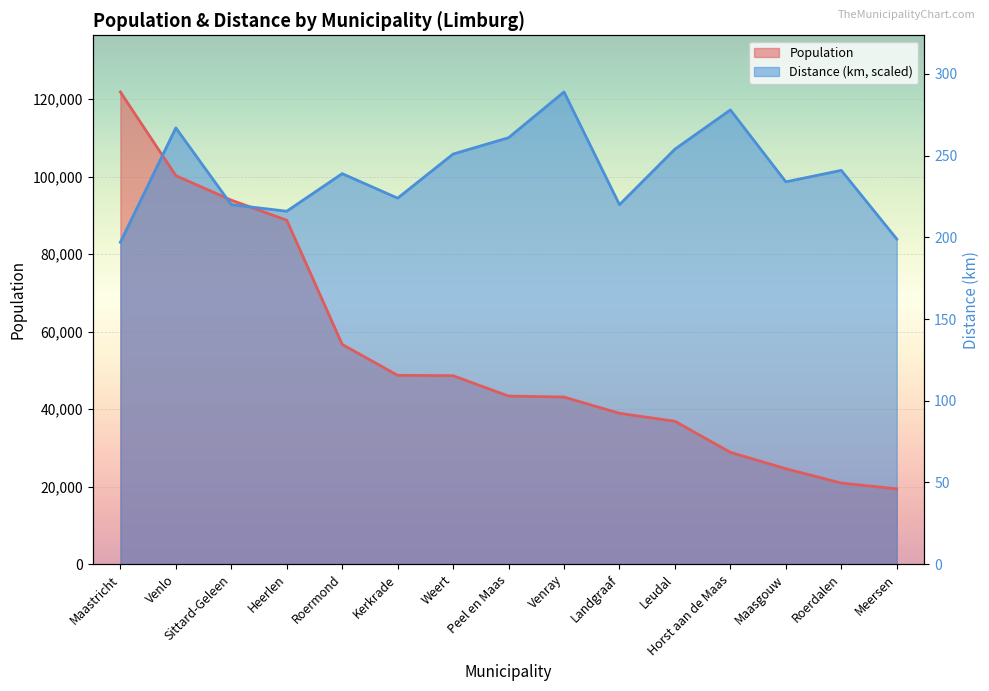

Which label corresponds to the largest value in the chart?

Maastricht